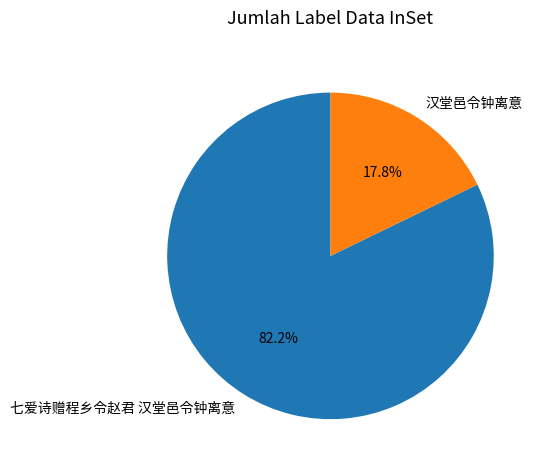

Rank the categories by value from lowest to highest.

汉堂邑令钟离意, 七爱诗赠程乡令赵君 汉堂邑令钟离意